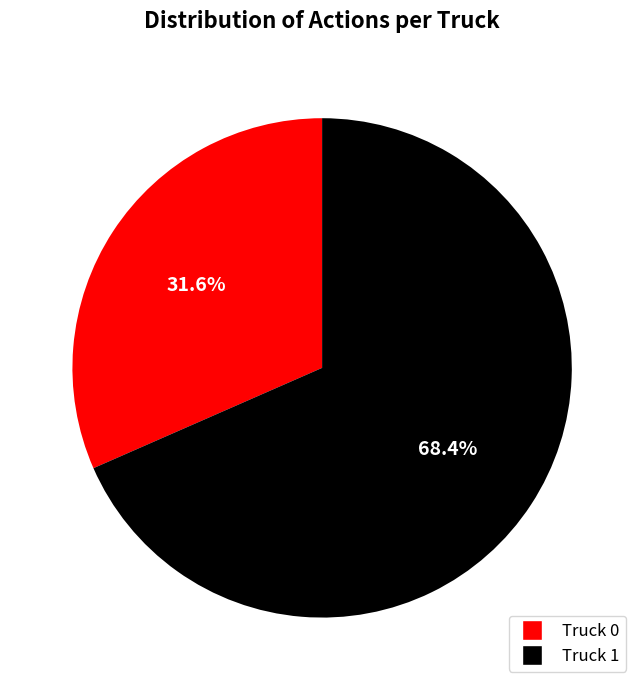

What is the ratio of the value at Truck 1 to the value at Truck 0?

2.2